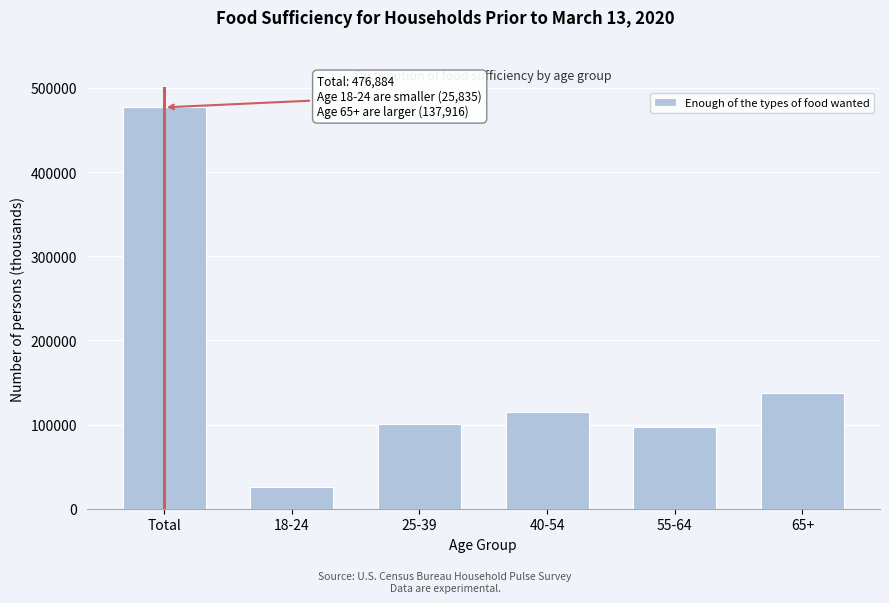

Reading left to right, what are all the values shown in this chart?

476884	25835	101023	115485	96624	137916